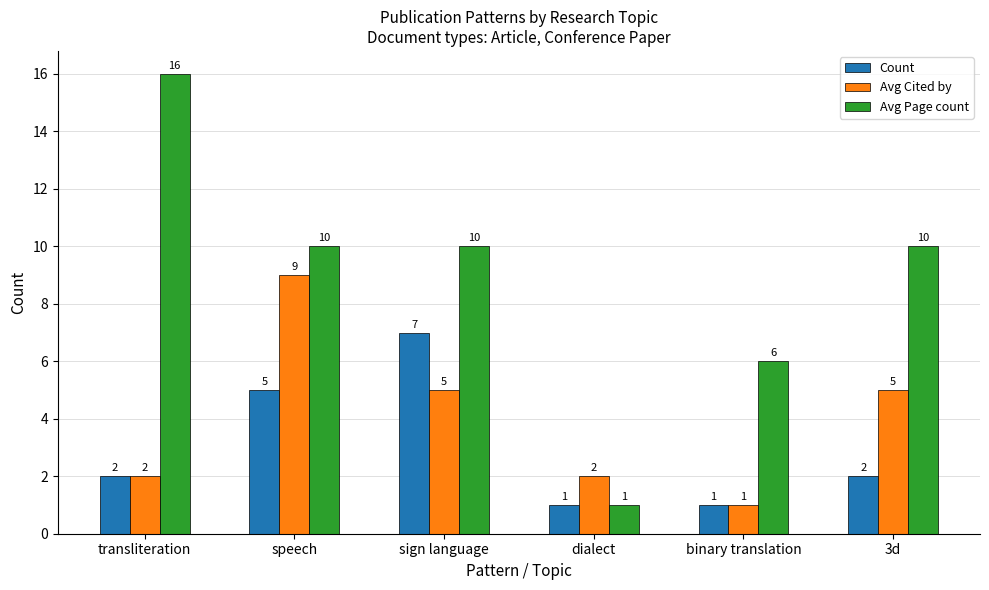

Which series has the largest total across all categories?

Avg Page count